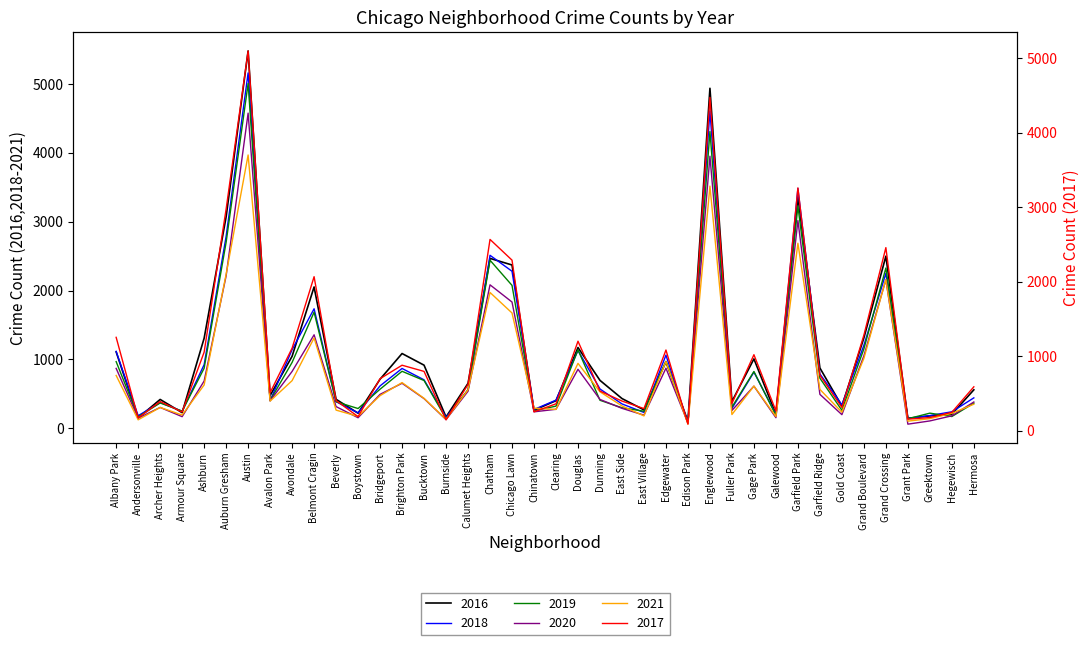

True or false: 2020 and 2016 cross at least once.

False